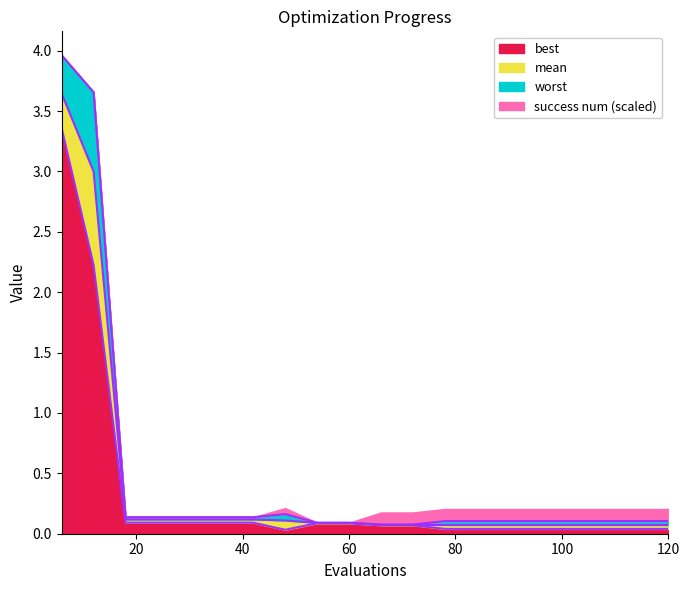

What is the value of the worst point at the 9th from the left?

0.1